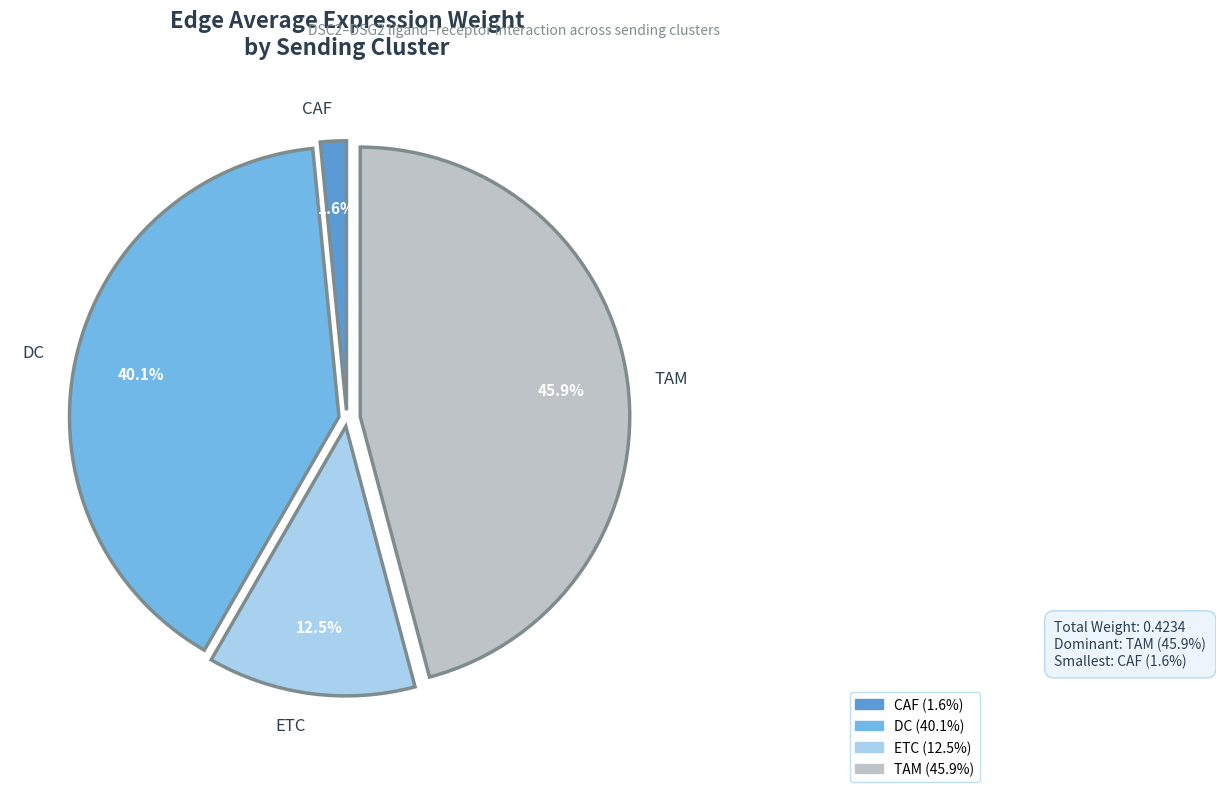

The CAF slice represents 8% of the pie. True or false?

False